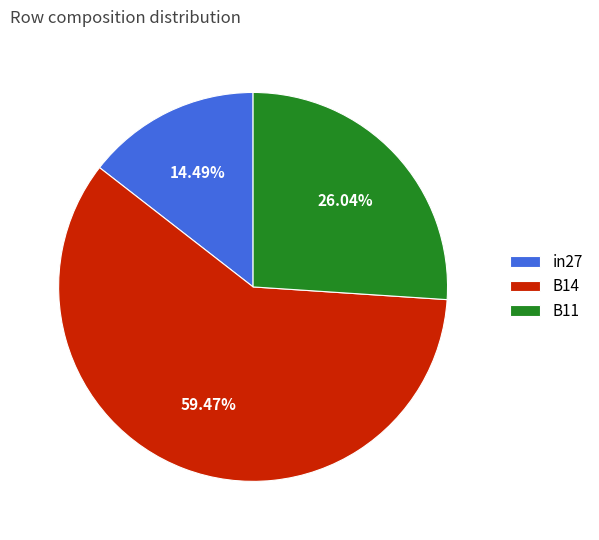

How many segments does this pie chart have?

3